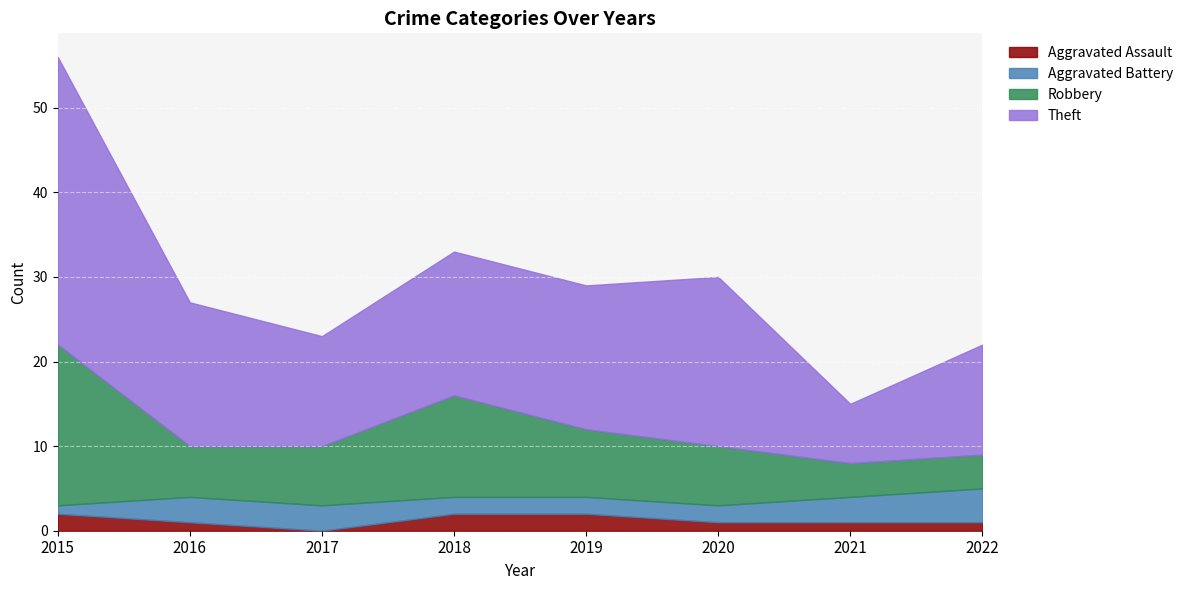

What is the difference between the maximum and minimum values in the Aggravated Battery series?

3